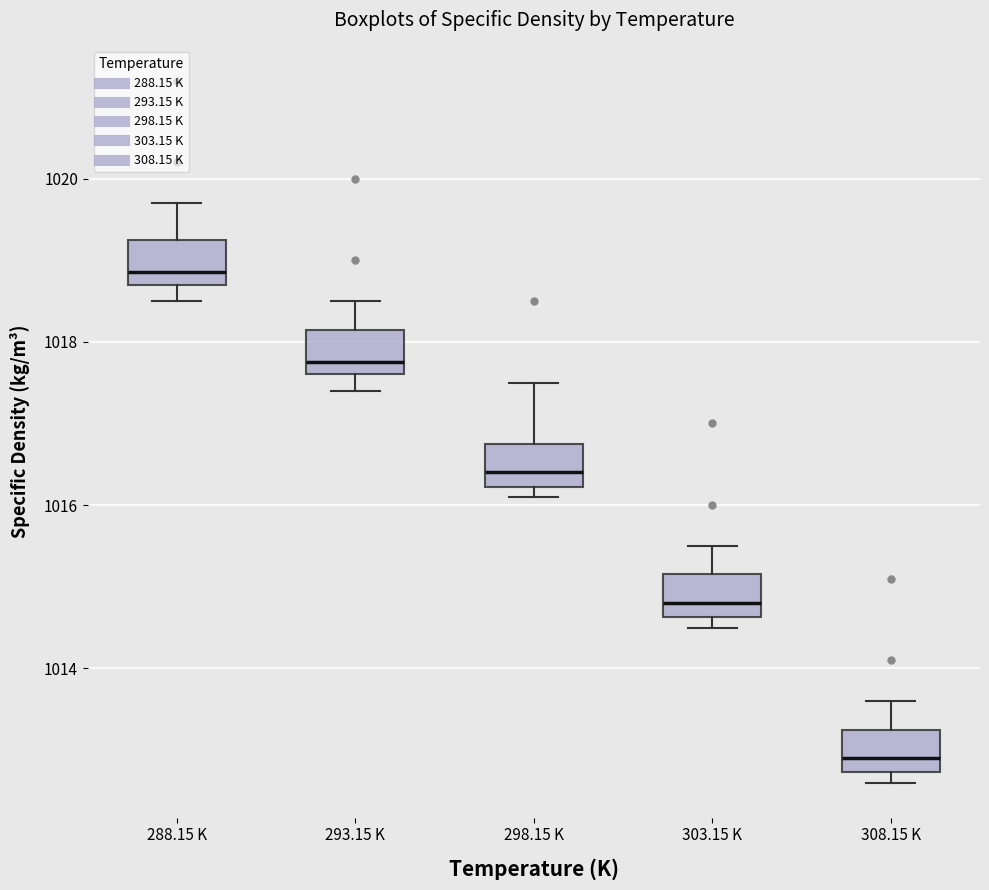

Reading left to right, transcribe this box plot: for each box, give where its median line is, the range the box spans, and where its two whiskers end, as read against the y-axis. The values are not printed on the chart, so give them approximately, as read against the axis.

288.15 K: median 1018.8 (just above the box's lower edge), box 1018.8 to 1019.2, whiskers 1018.6 to 1019.8
293.15 K: median 1017.8, box 1017.6 to 1018.2, whiskers 1017.4 to 1018.6
298.15 K: median 1016.4, box 1016.2 to 1016.8, whiskers 1016.2 (just below the box's lower edge) to 1017.6
303.15 K: median 1014.8, box 1014.6 to 1015.2, whiskers 1014.6 (just below the box's lower edge) to 1015.6
308.15 K: median 1013.0, box 1012.8 to 1013.2, whiskers 1012.6 to 1013.6